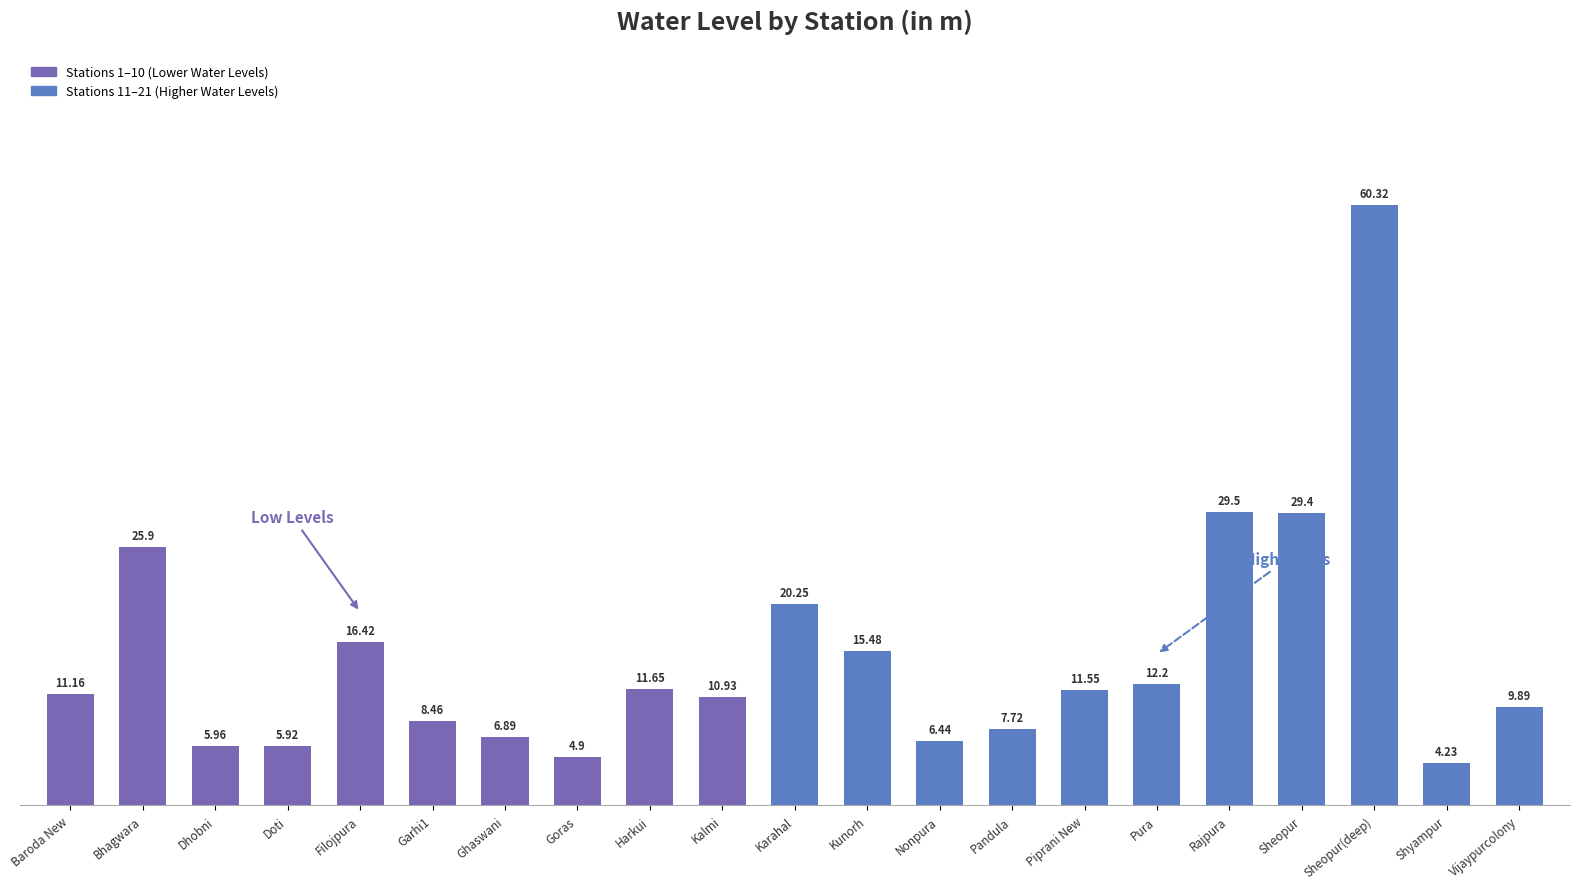

Which label corresponds to the largest value in the chart?

Sheopur(deep)